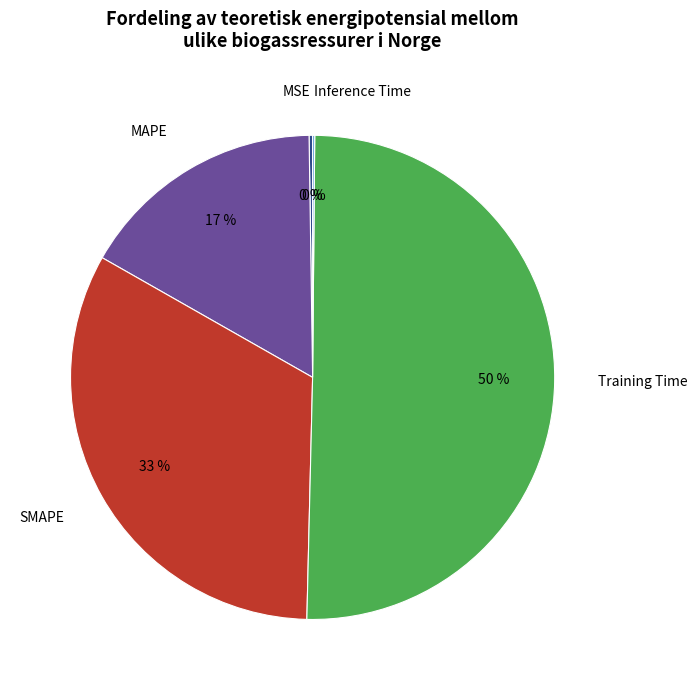

To the nearest percent, what is the average slice percentage?

20%